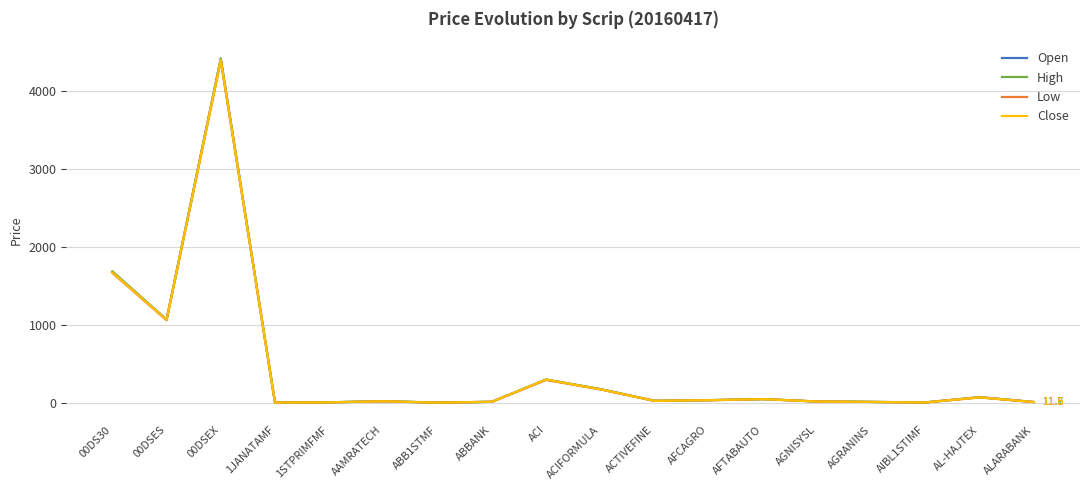

Rank the series by their average value, from lowest to highest.

Low, Close, Open, High